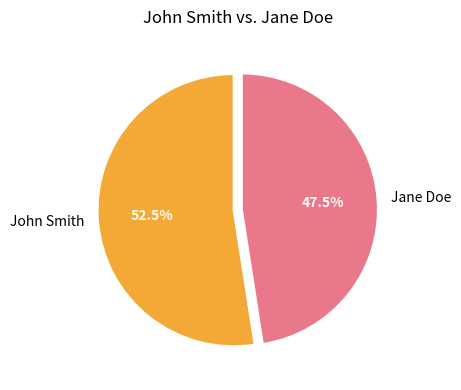

How many slices are in this pie chart?

2